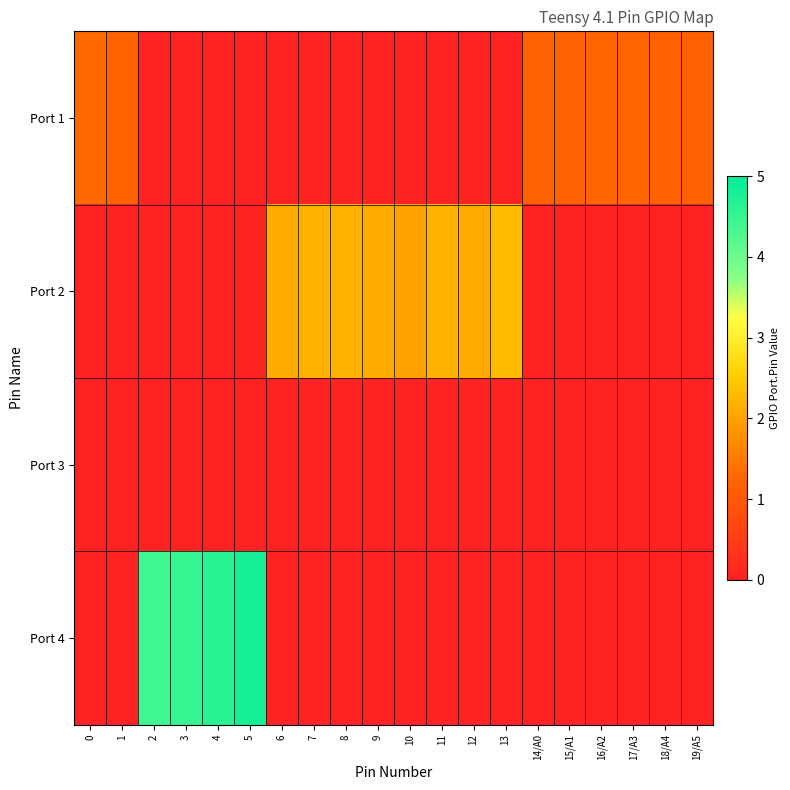

Reading left to right, transcribe all the data shown in this chart.

Port 1: 0=1.3	1=1.2	2=0.0	3=0.0	4=0.0	5=0.0	6=0.0	7=0.0	8=0.0	9=0.0	10=0.0	11=0.0	12=0.0	13=0.0	14/A0=1.2	15/A1=1.2	16/A2=1.2	17/A3=1.2	18/A4=1.2	19/A5=1.2
Port 2: 0=0.0	1=0.0	2=0.0	3=0.0	4=0.0	5=0.0	6=2.1	7=2.2	8=2.2	9=2.1	10=2.0	11=2.2	12=2.1	13=2.3	14/A0=0.0	15/A1=0.0	16/A2=0.0	17/A3=0.0	18/A4=0.0	19/A5=0.0
Port 3: 0=0.0	1=0.0	2=0.0	3=0.0	4=0.0	5=0.0	6=0.0	7=0.0	8=0.0	9=0.0	10=0.0	11=0.0	12=0.0	13=0.0	14/A0=0.0	15/A1=0.0	16/A2=0.0	17/A3=0.0	18/A4=0.0	19/A5=0.0
Port 4: 0=0.0	1=0.0	2=4.4	3=4.5	4=4.6	5=4.8	6=0.0	7=0.0	8=0.0	9=0.0	10=0.0	11=0.0	12=0.0	13=0.0	14/A0=0.0	15/A1=0.0	16/A2=0.0	17/A3=0.0	18/A4=0.0	19/A5=0.0